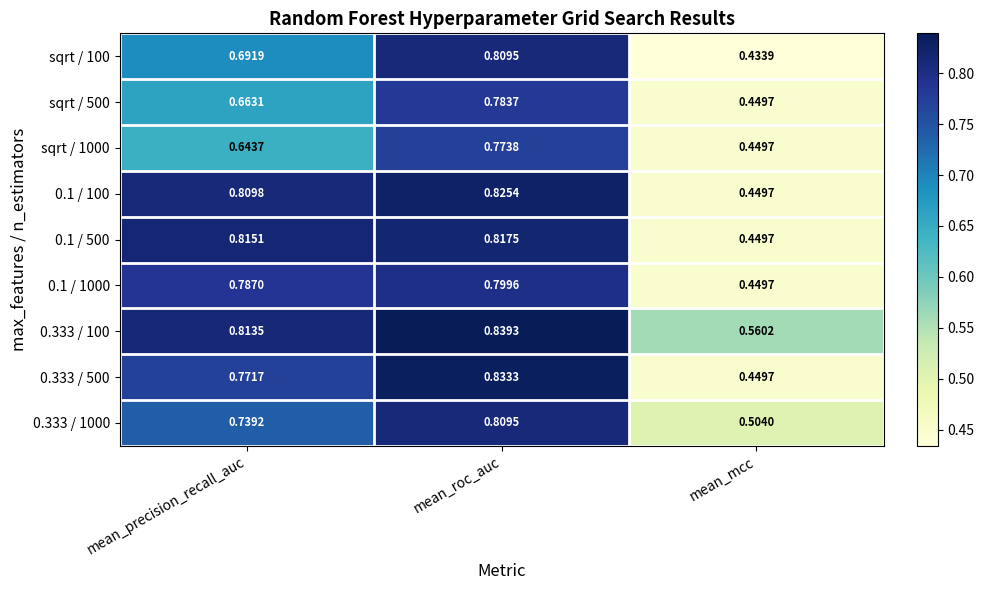

Where is 0.1 / 1000 nearest to the value 0?

mean_mcc